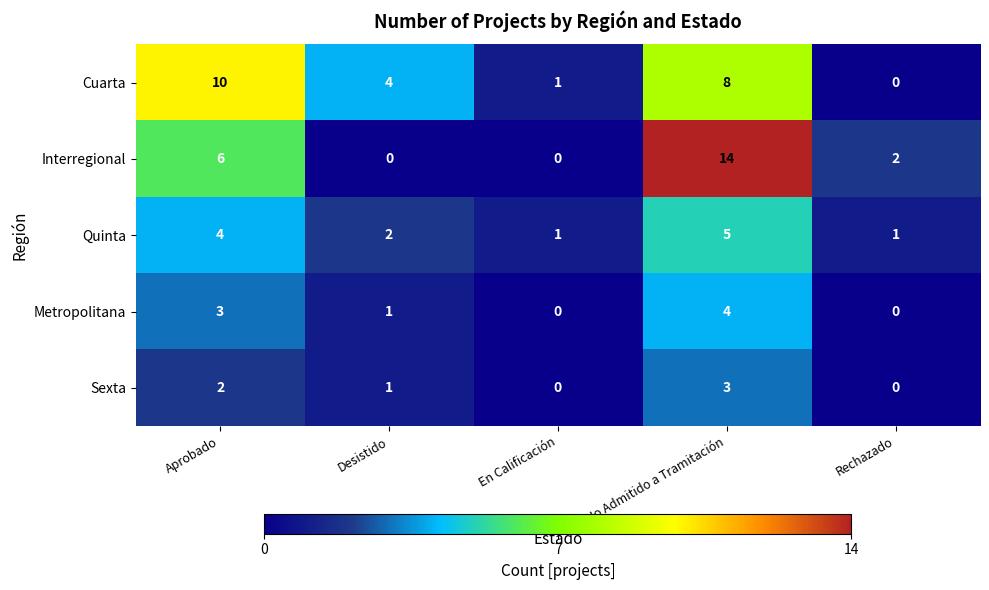

At which label is Interregional closest to 7?

Aprobado